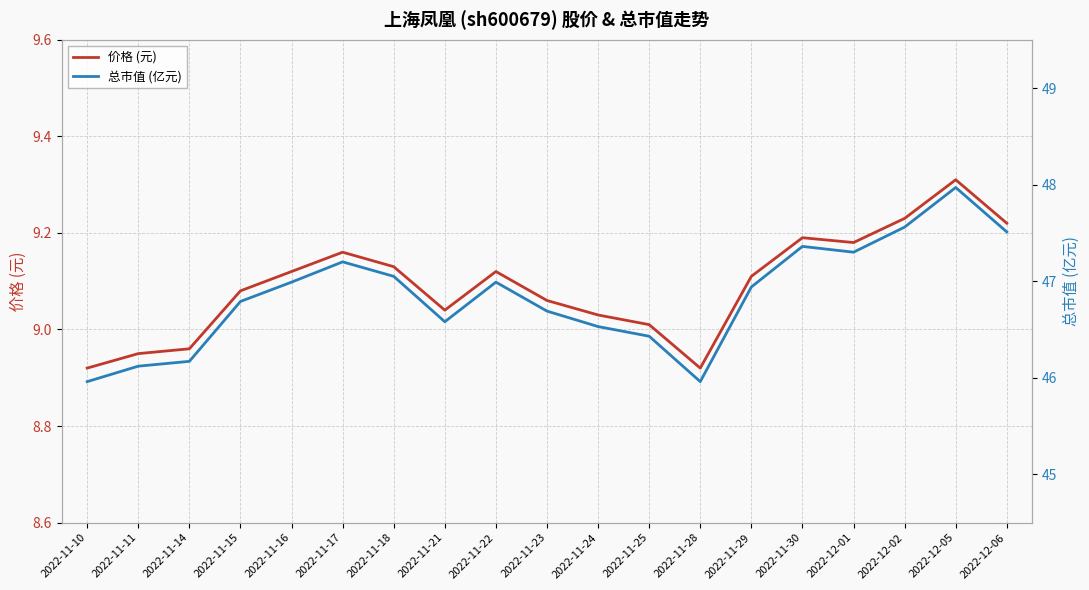

How many distinct data groups are displayed?

2